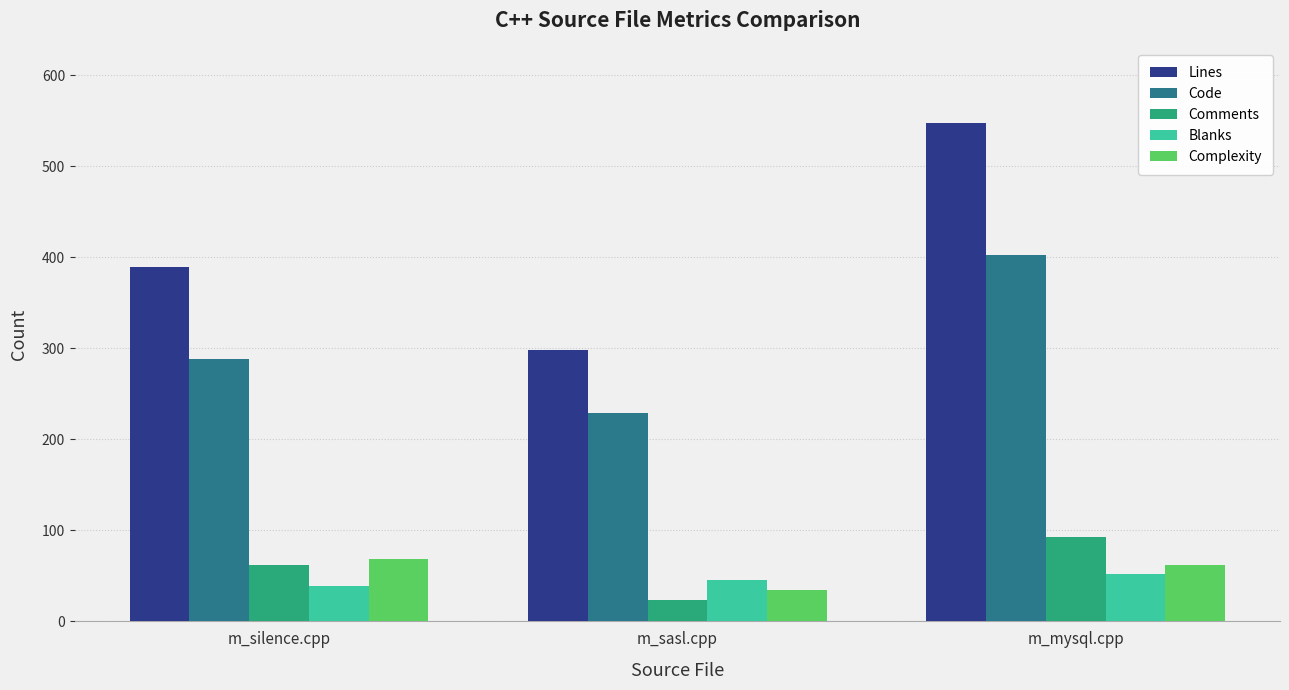

What is the difference between the maximum and minimum values in the Lines series?

250